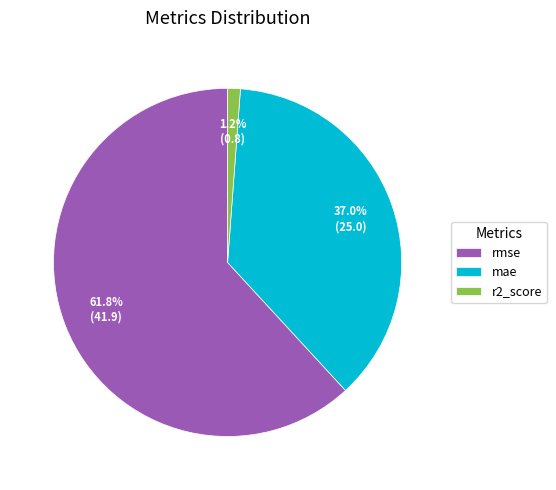

Is it true that r2_score is 13% of the pie?

False